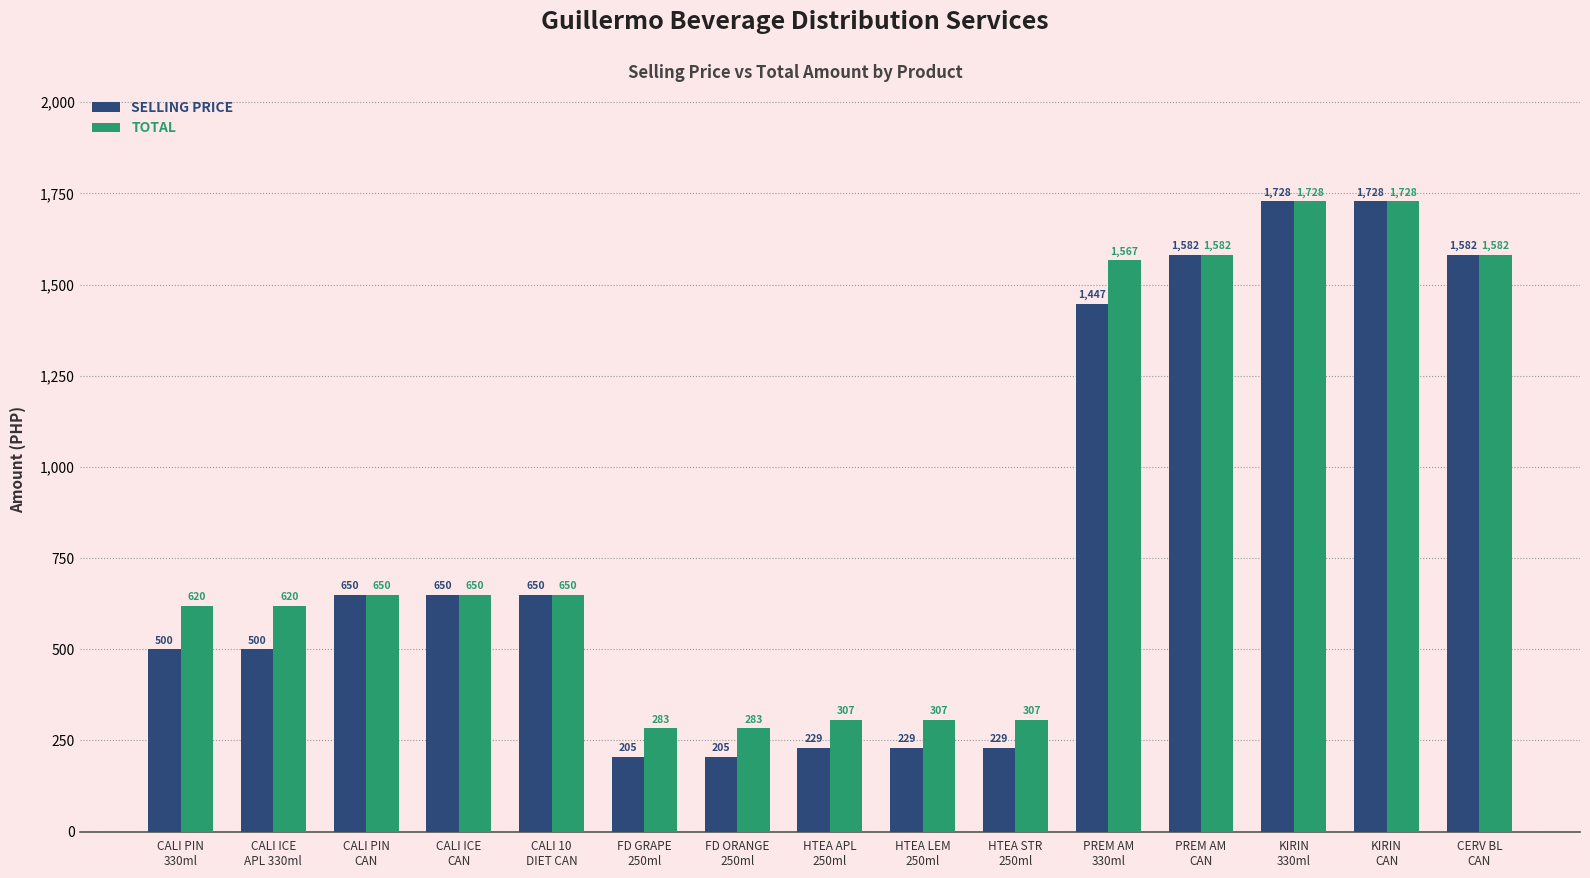

Which series has the widest spread of values?

SELLING PRICE